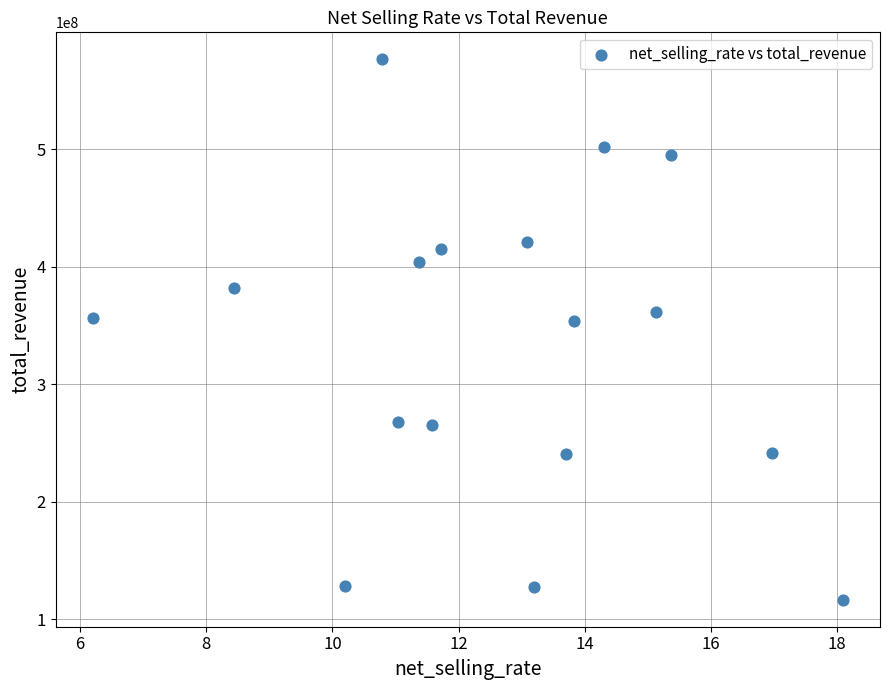

What is the range of Y values (max minus min)?

460070886.1